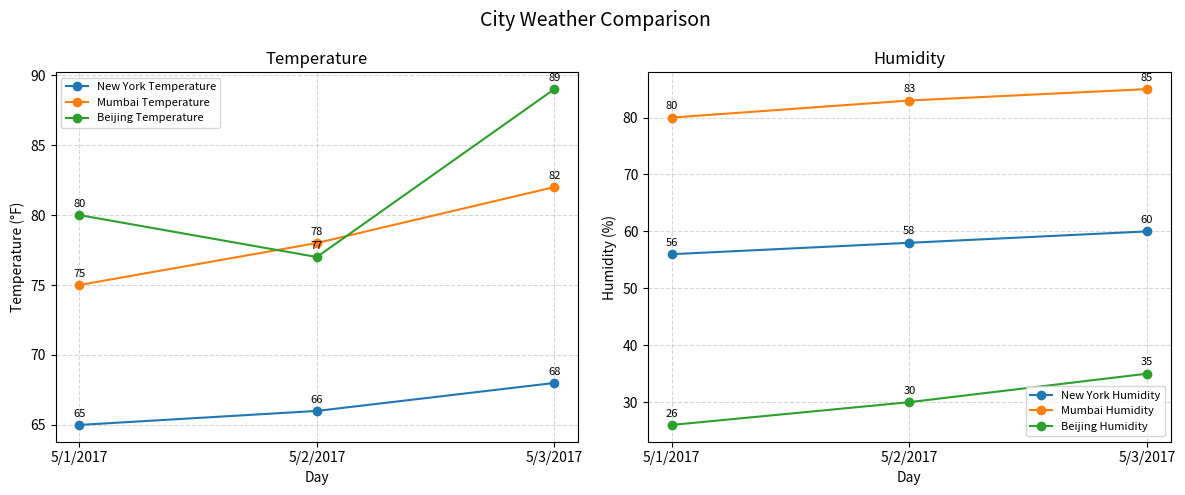

What is the minimum value shown in the chart?

26